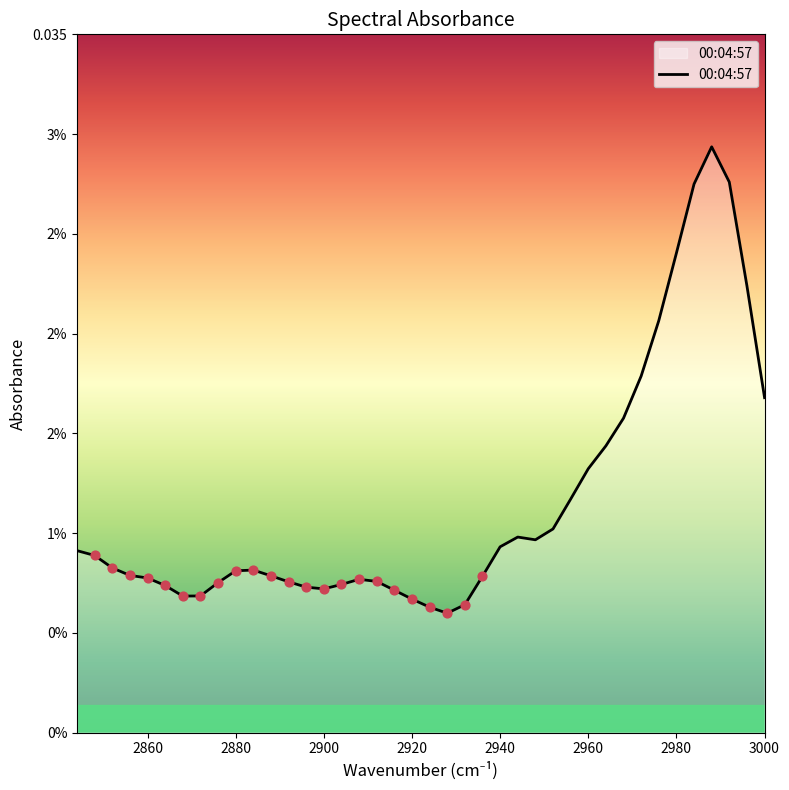

Between 2996 and 2952, which is larger?

2996